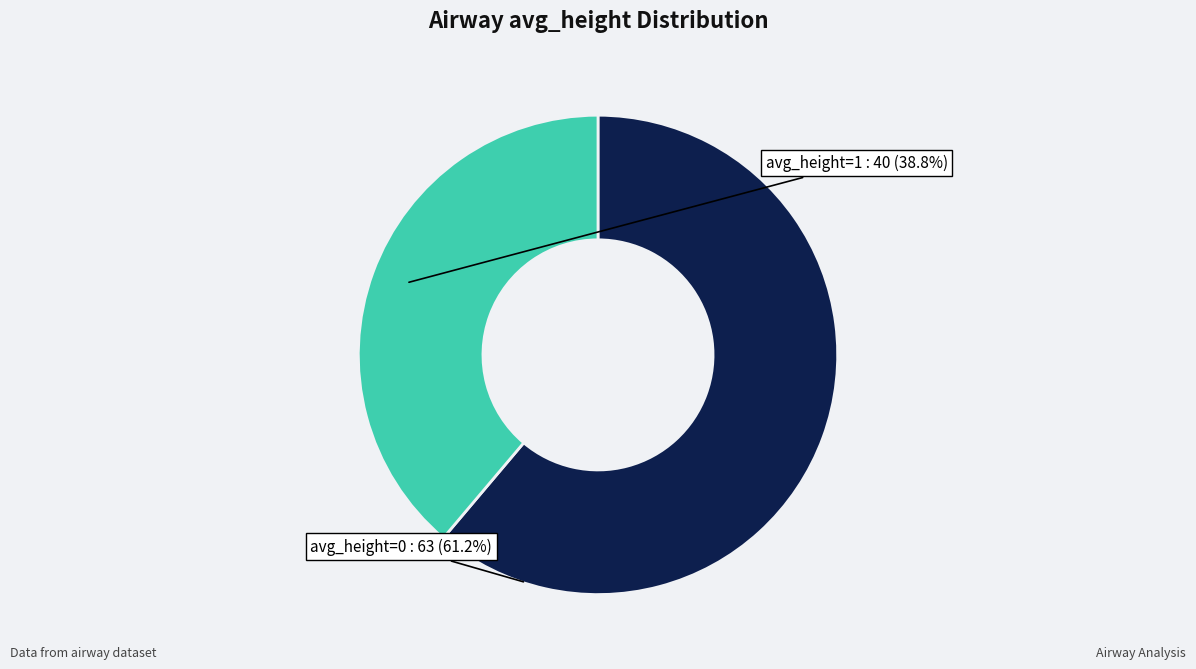

Is it true that avg_height=0 is 61% of the pie?

True